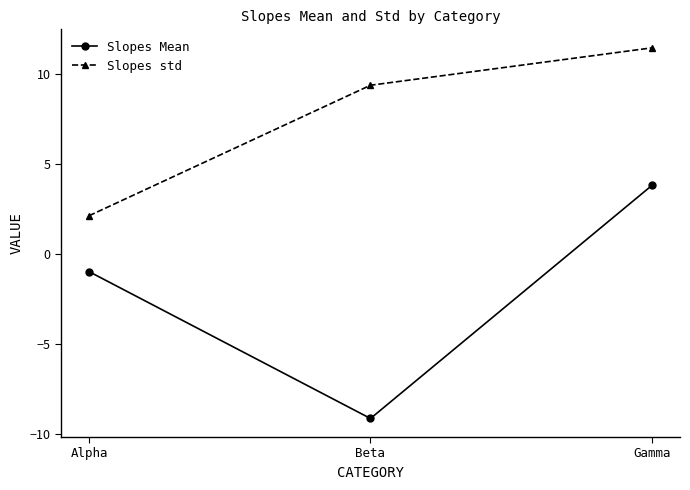

The Slopes std series shows 14.6 at Beta. True or false?

False